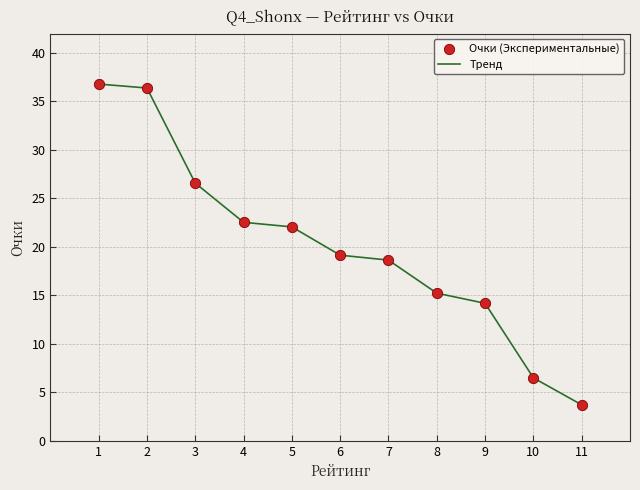

What is the greatest value displayed?

36.8